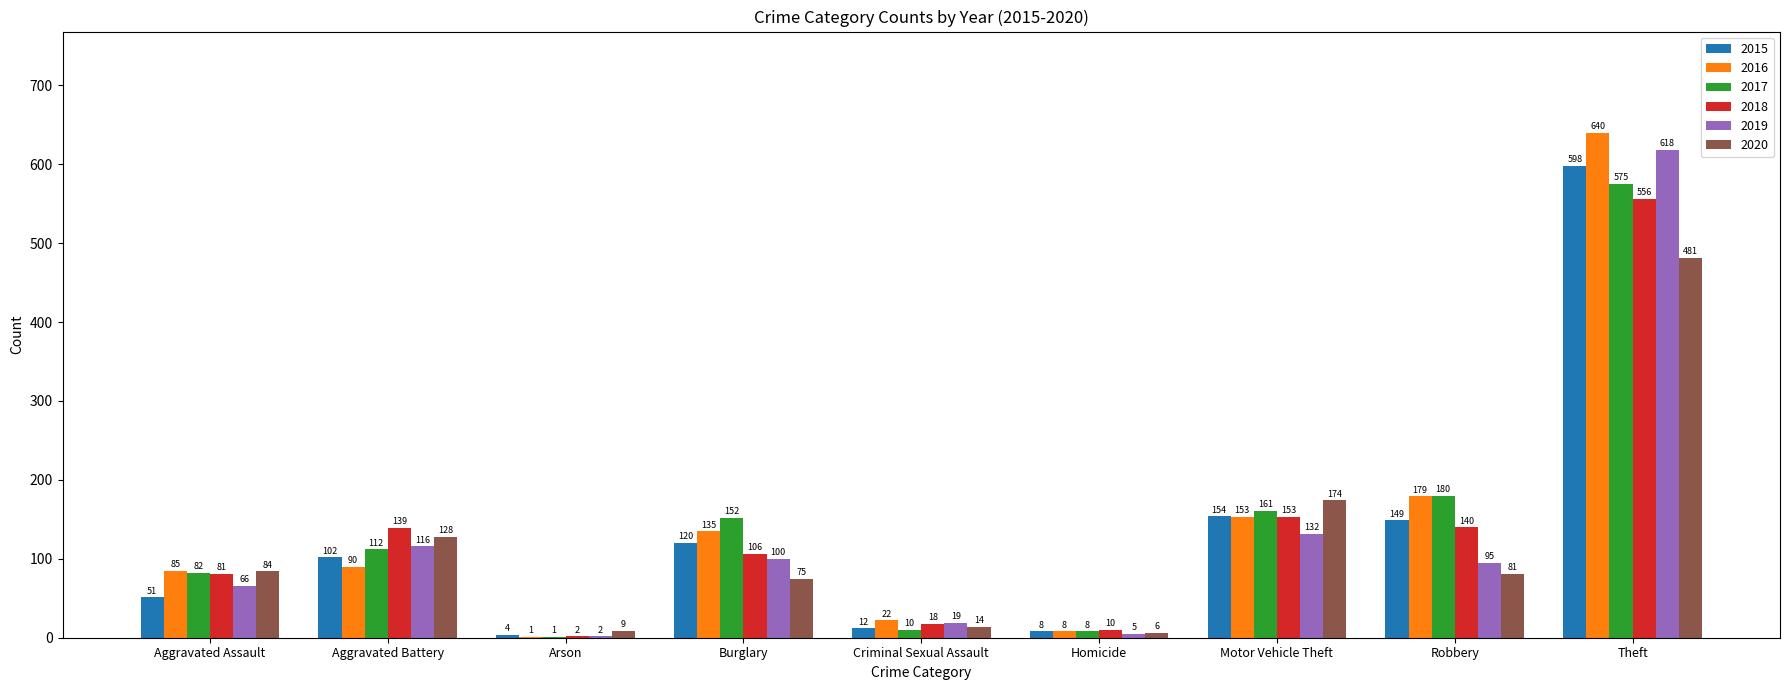

The value of 2018 at Robbery is 140. True or false?

True